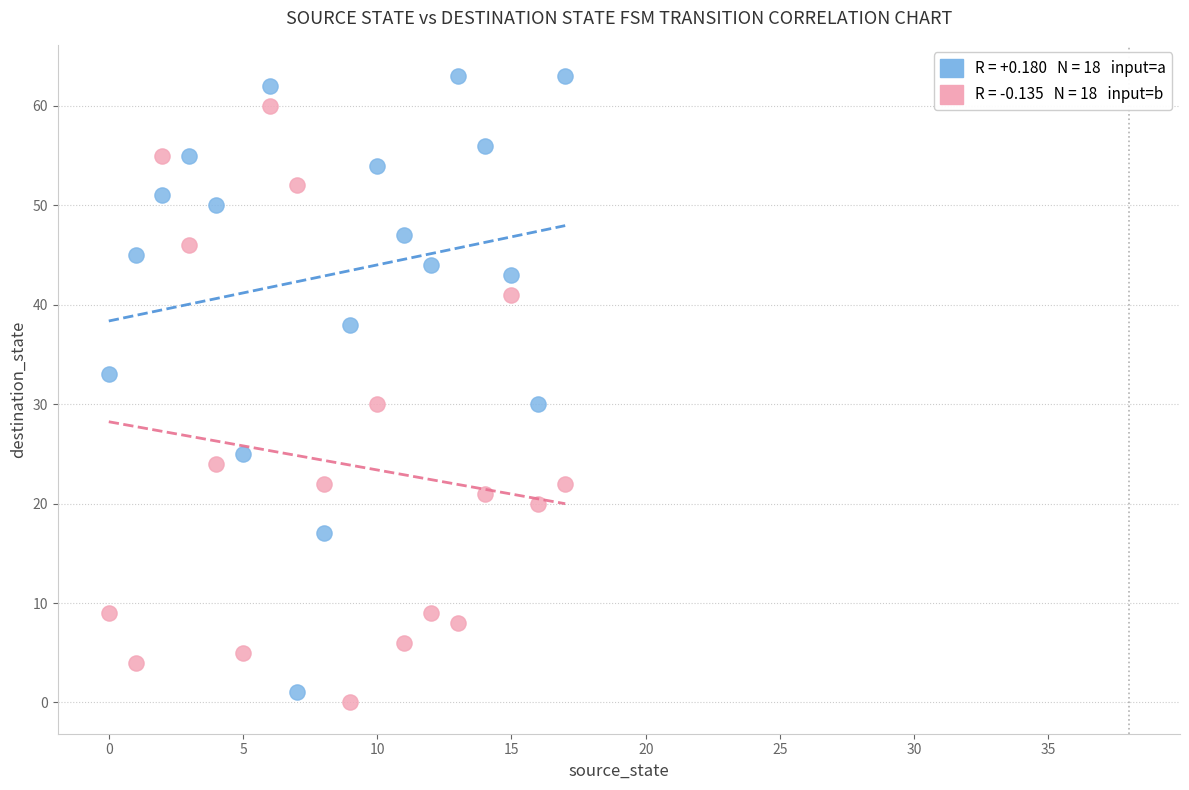

Across all data points, what is the range of Y values (max minus min)?

63